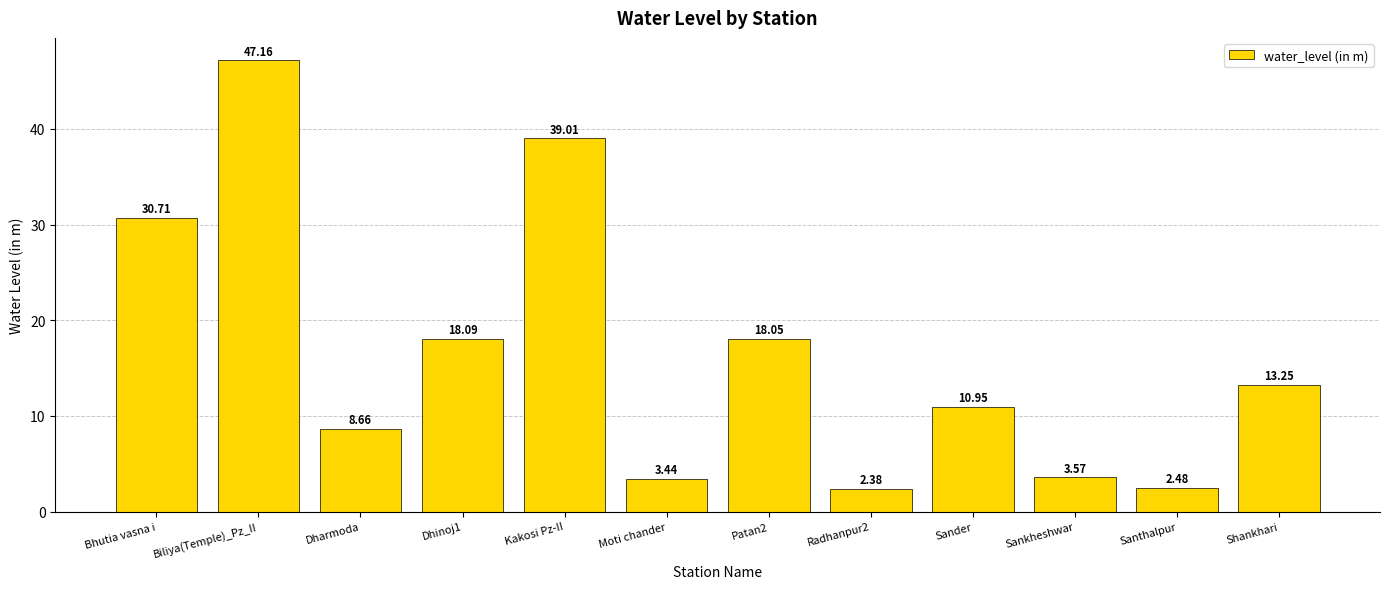

List the labels in order of value, largest first.

Biliya(Temple)_Pz_II, Kakosi Pz-II, Bhutia vasna i, Dhinoj1, Patan2, Shankhari, Sander, Dharmoda, Sankheshwar, Moti chander, Santhalpur, Radhanpur2